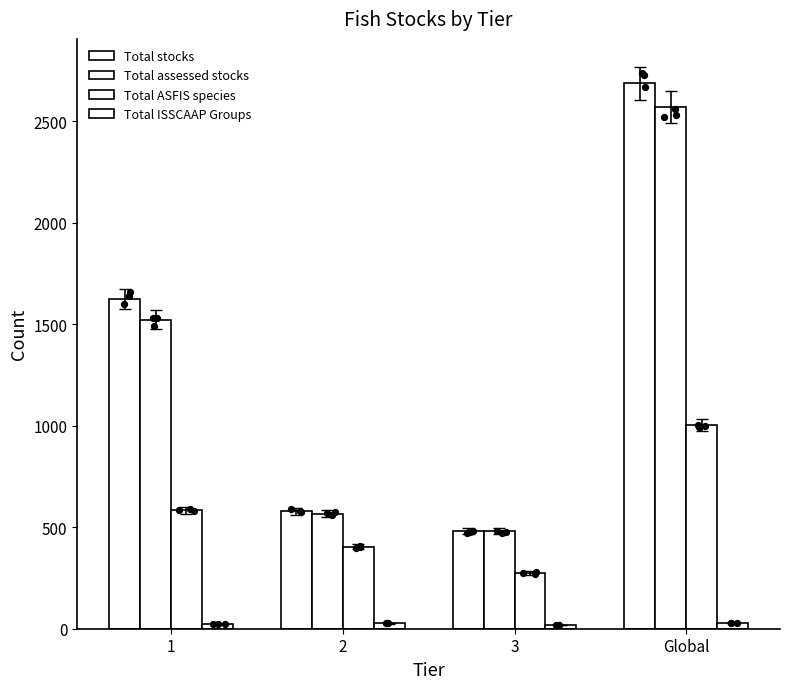

Which series contains the lowest Y value?

Total ISSCAAP Groups